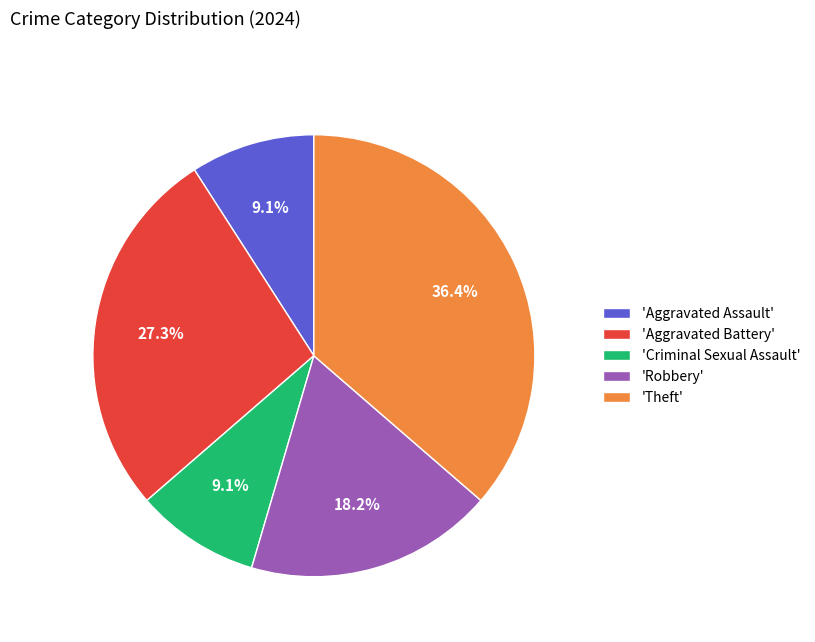

What is the ratio of the value at 'Robbery' to the value at 'Aggravated Battery'?

0.7